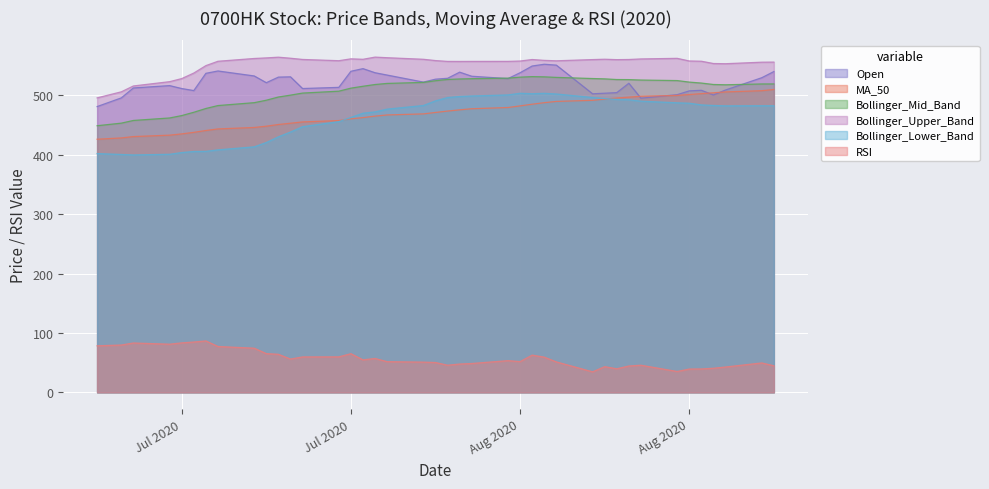

What are all the series names shown in the legend?

Open, MA_50, Bollinger_Mid_Band, Bollinger_Upper_Band, Bollinger_Lower_Band, RSI